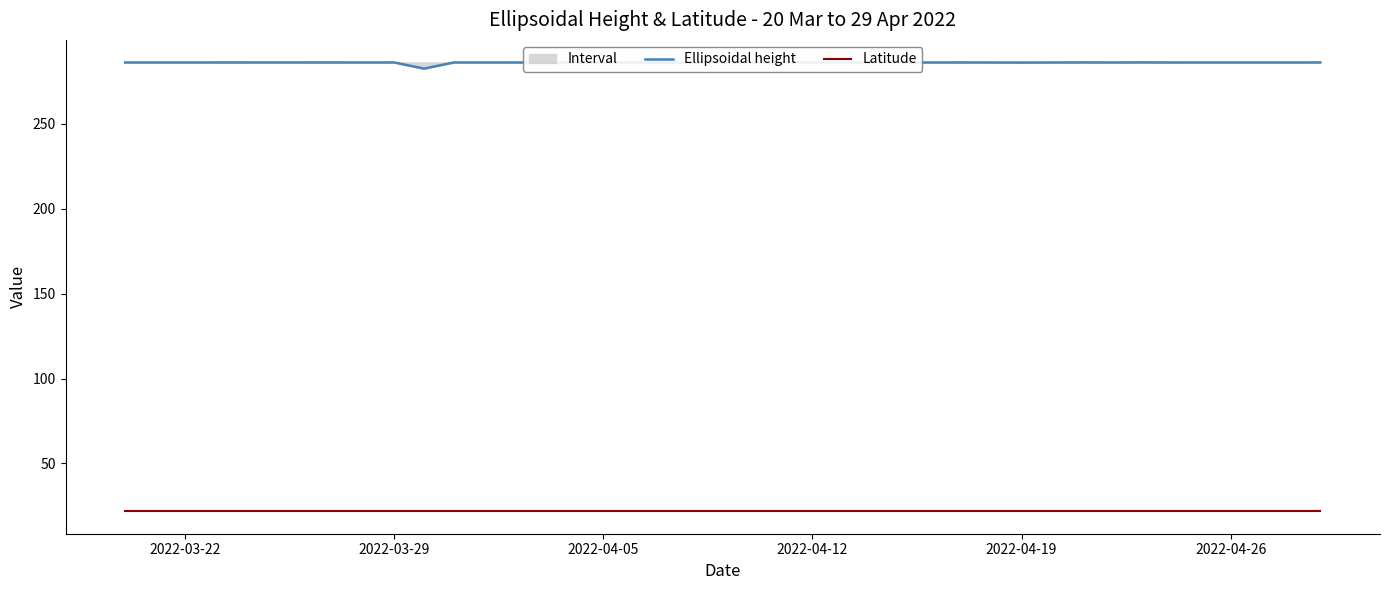

True or false: Ellipsoidal height and Latitude intersect in this chart.

False